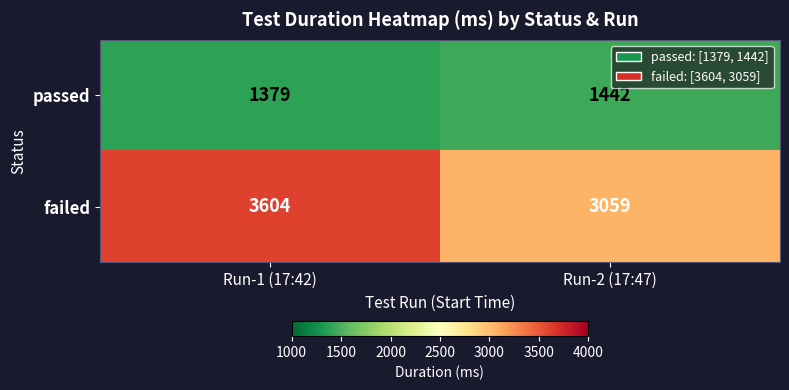

Which label corresponds to the smallest value in the chart?

Run-1 (17:42)